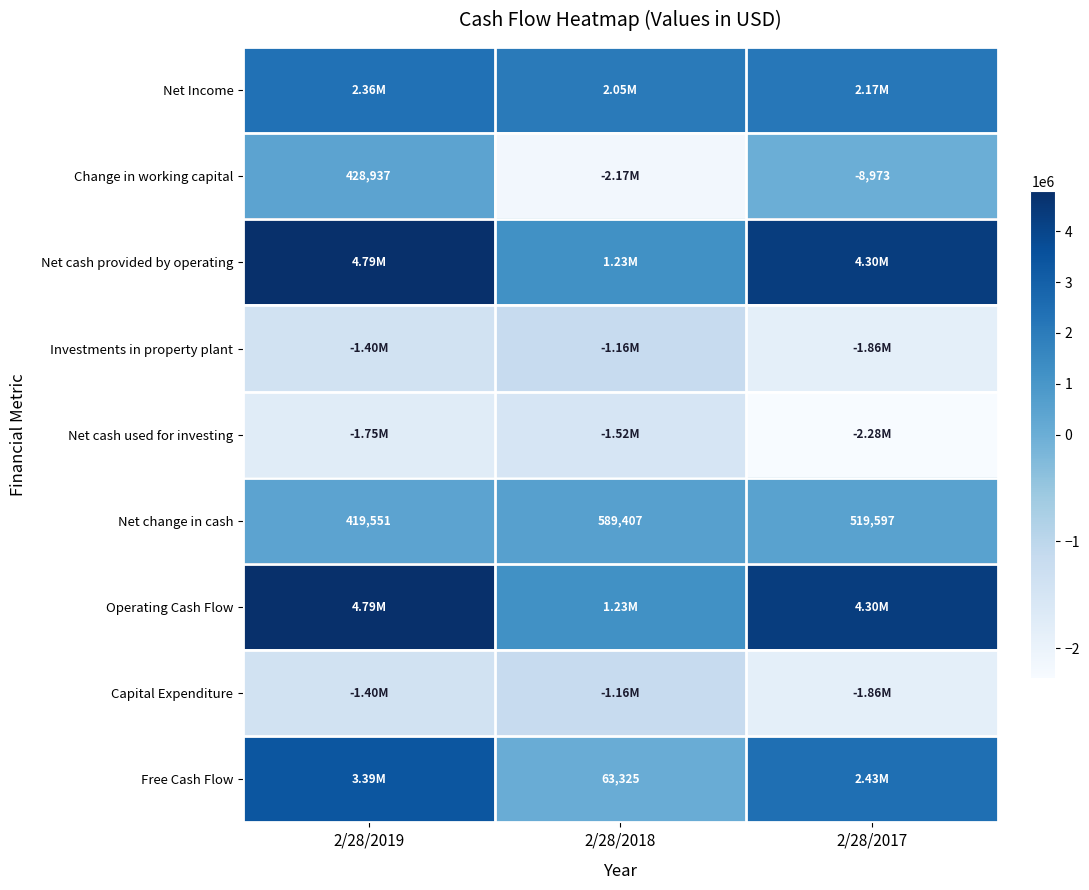

List the labels in order of Net change in cash value, largest first.

2/28/2018, 2/28/2017, 2/28/2019